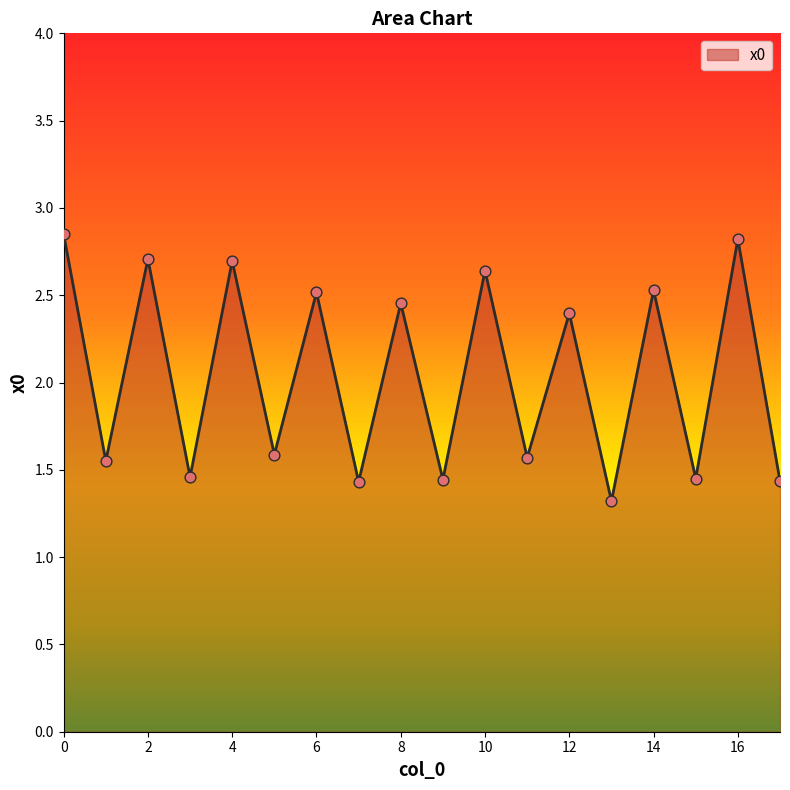

What is the smallest value displayed?

1.3